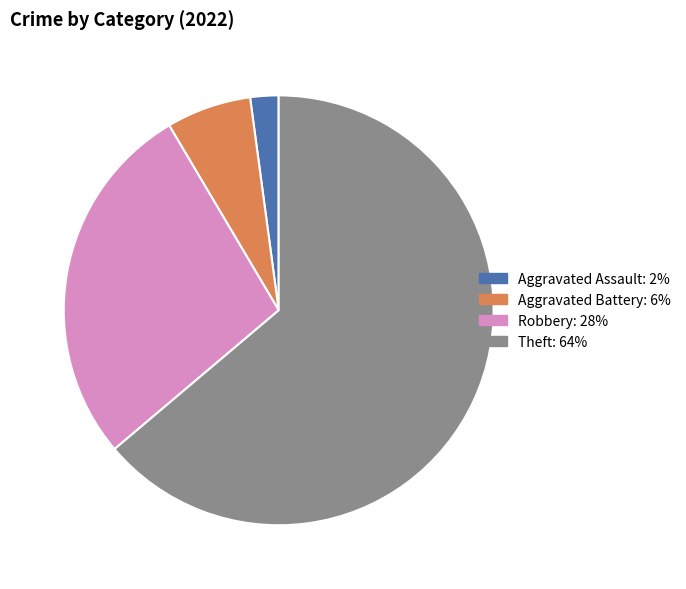

Does any single category account for the majority?

Yes